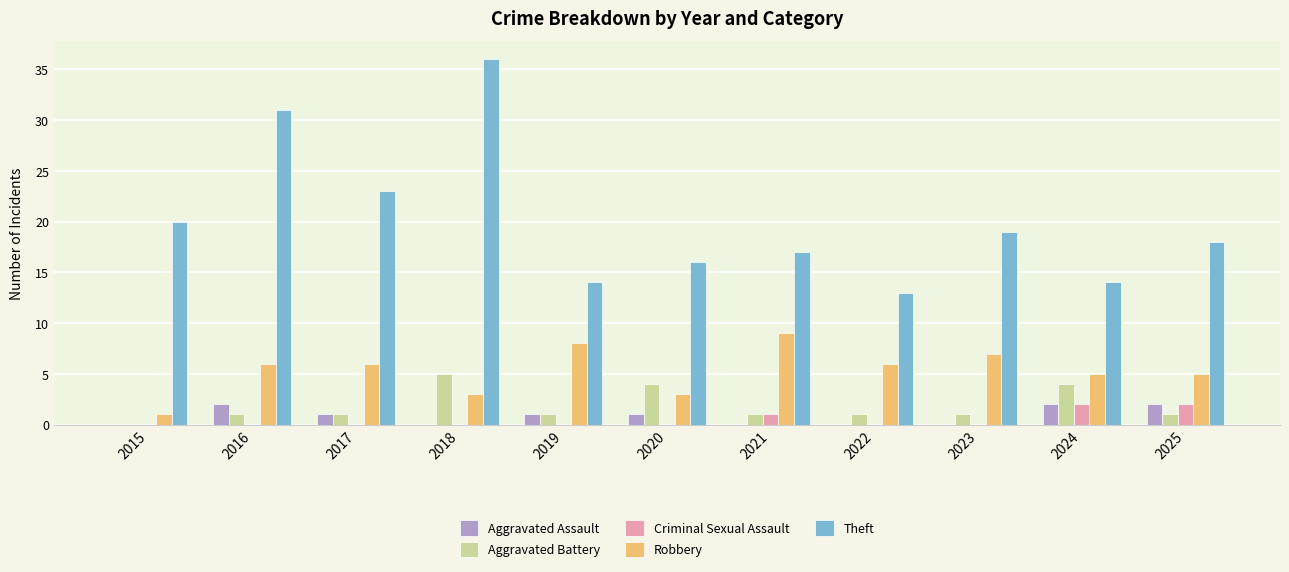

How many groups of bars are there?

11